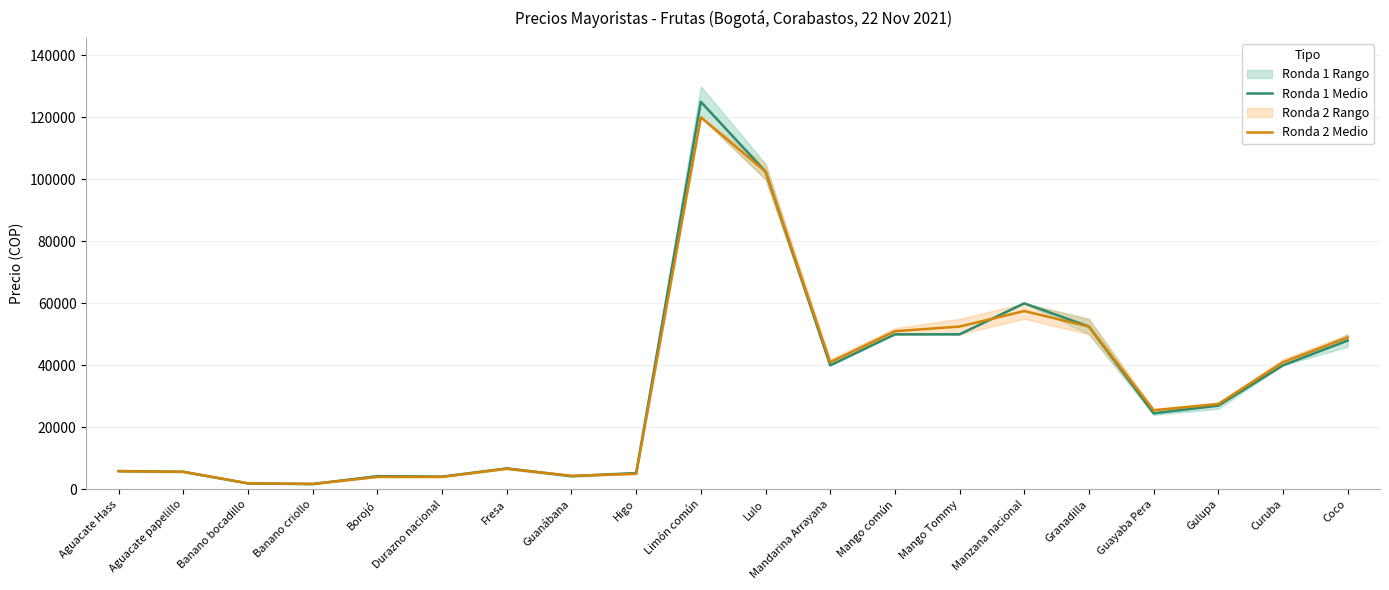

Which series changed the most between Durazno nacional and Mango Tommy?

Ronda 2 Medio